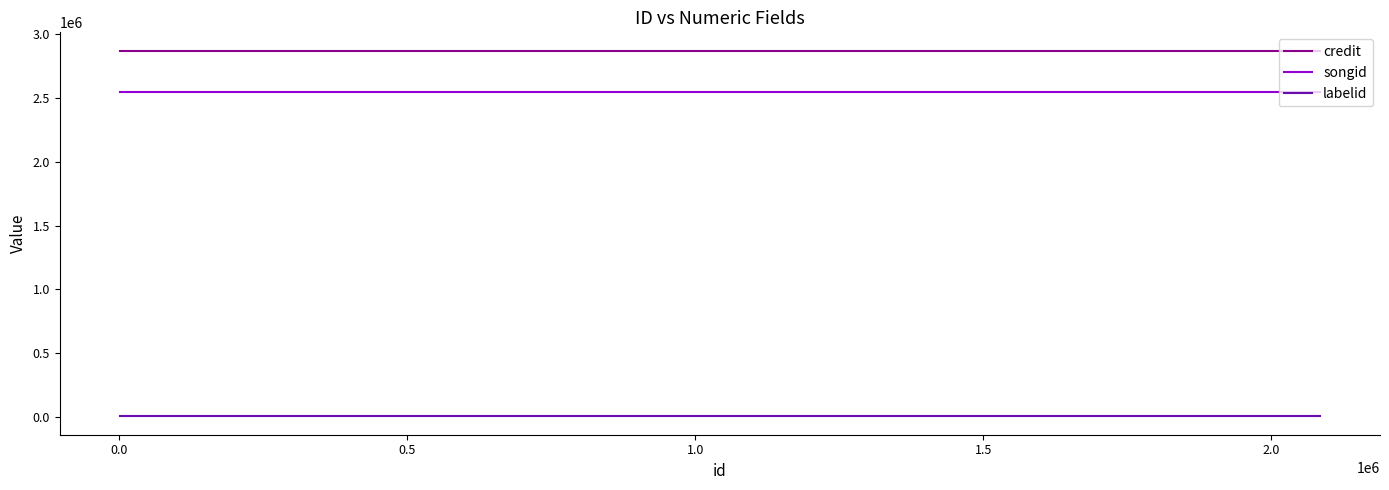

Which series has the largest total across all categories?

credit